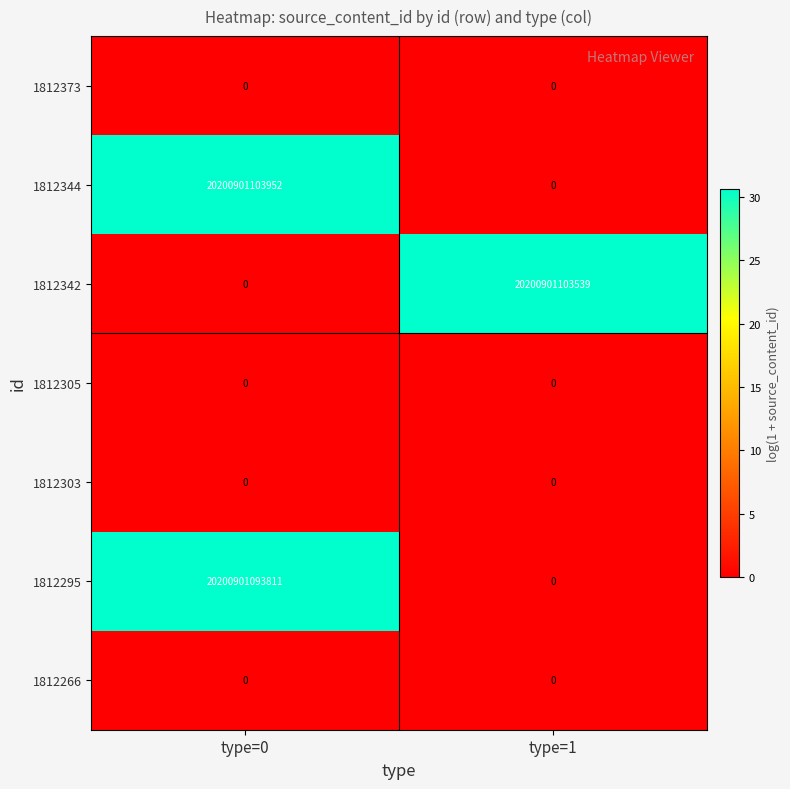

Which category has the lowest value in the 1812344 series?

type=1